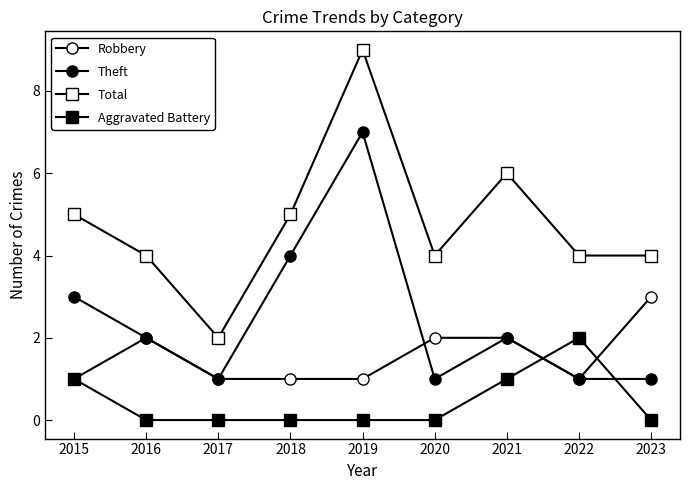

What is the approximate value of Aggravated Battery at 2021?

1